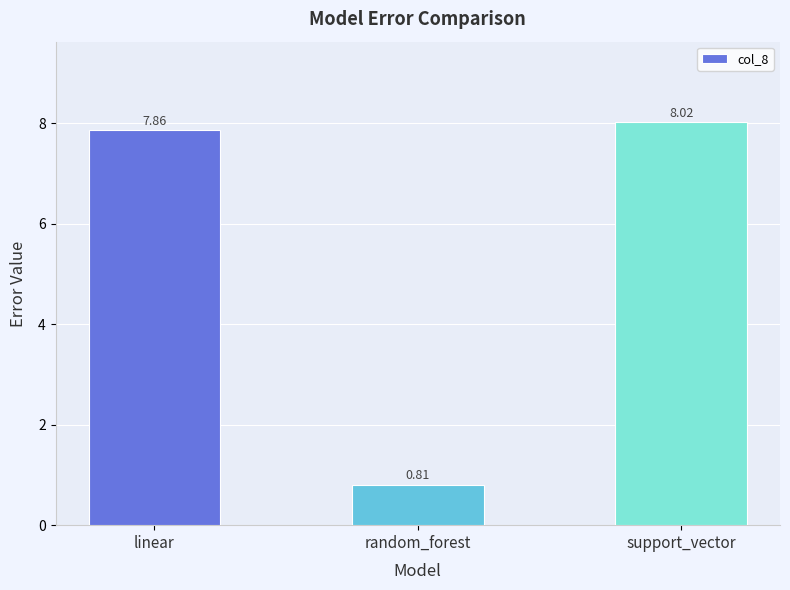

What is the change in value from random_forest to support_vector?

+7.2